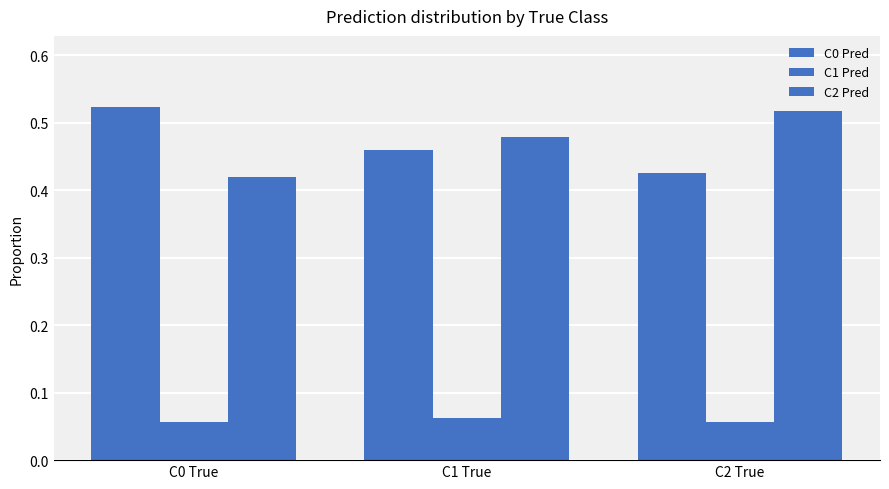

Reading left to right, transcribe all the data shown in this chart.

C0 Pred: 0.5	0.5	0.4
C1 Pred: 0.1	0.1	0.1
C2 Pred: 0.4	0.5	0.5